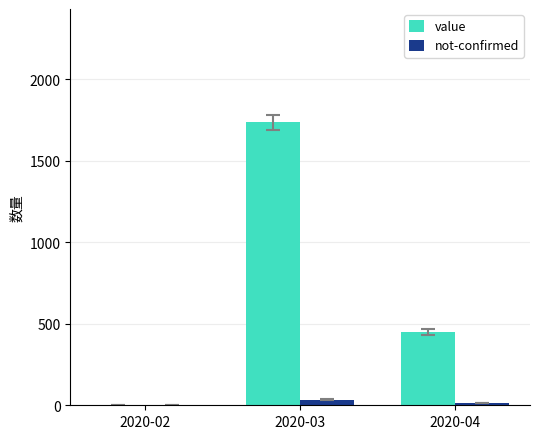

At which category does the chart reach its peak across all series?

2020-03